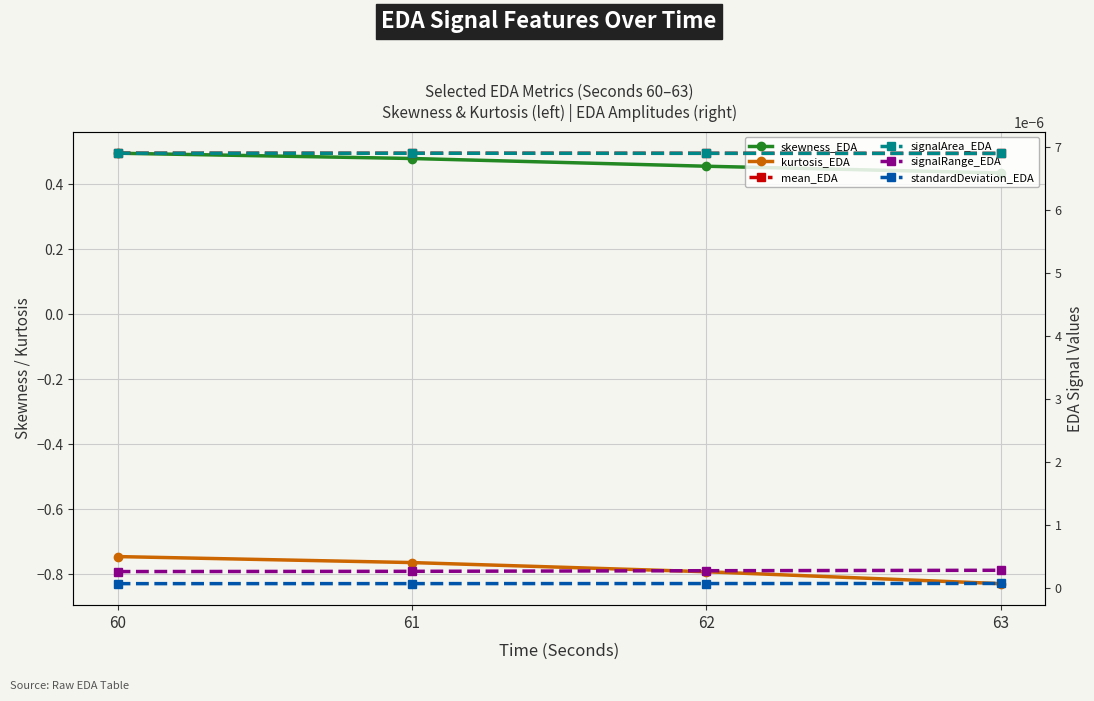

At 63, list the series in order from largest to smallest.

skewness_EDA, signalArea_EDA, mean_EDA, signalRange_EDA, standardDeviation_EDA, kurtosis_EDA